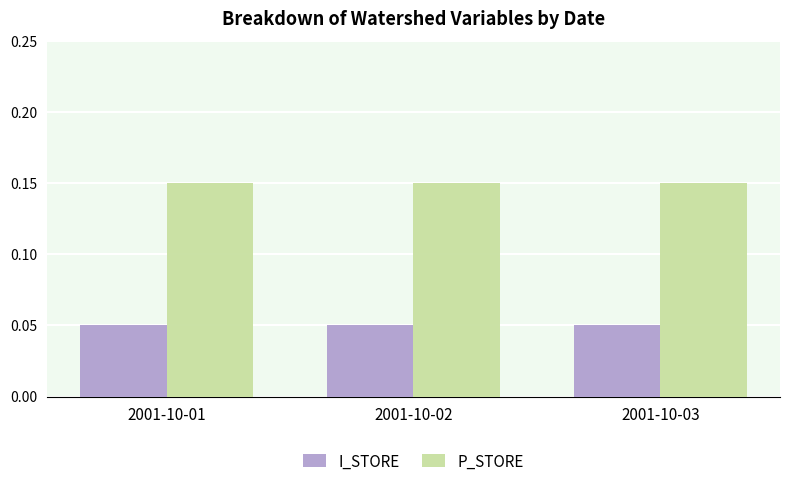

Which series has the largest total across all categories?

P_STORE